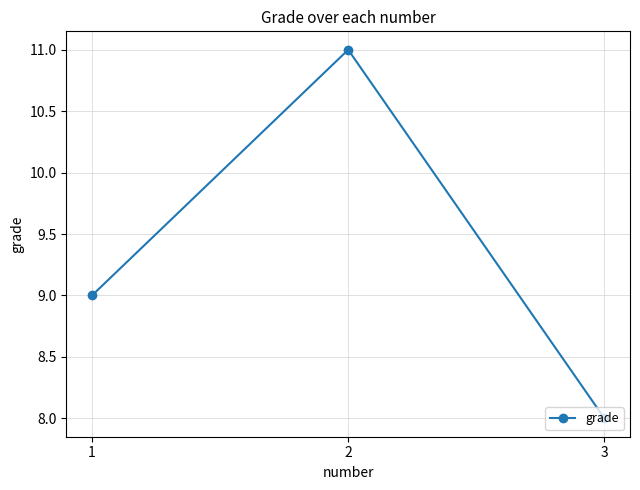

What is the ratio of the value at 1 to the value at 2?

0.8